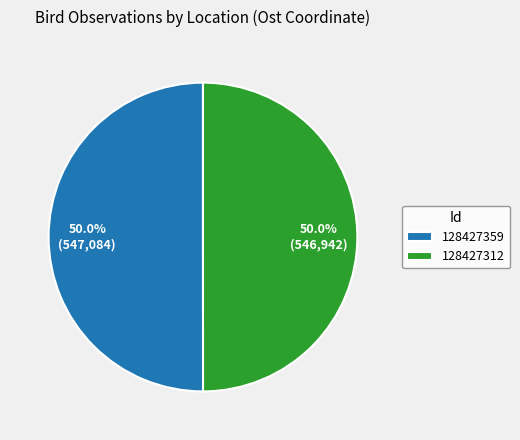

What percentage do 128427312 and 128427359 together represent?

100.0%